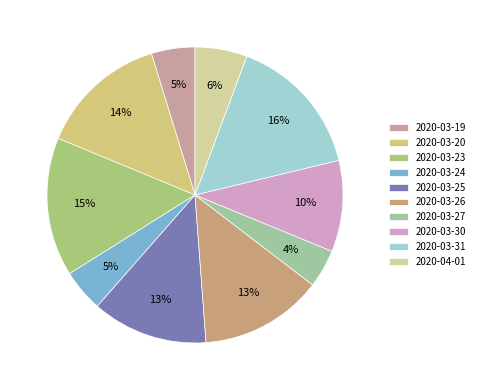

Count the number of slices in the pie.

10